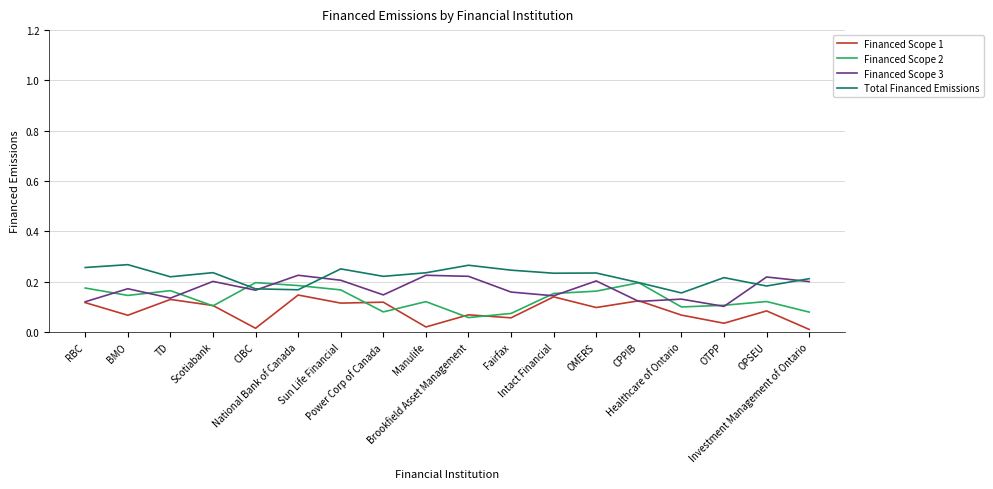

List the series in order of their overall mean, highest first.

Total Financed Emissions, Financed Scope 3, Financed Scope 2, Financed Scope 1